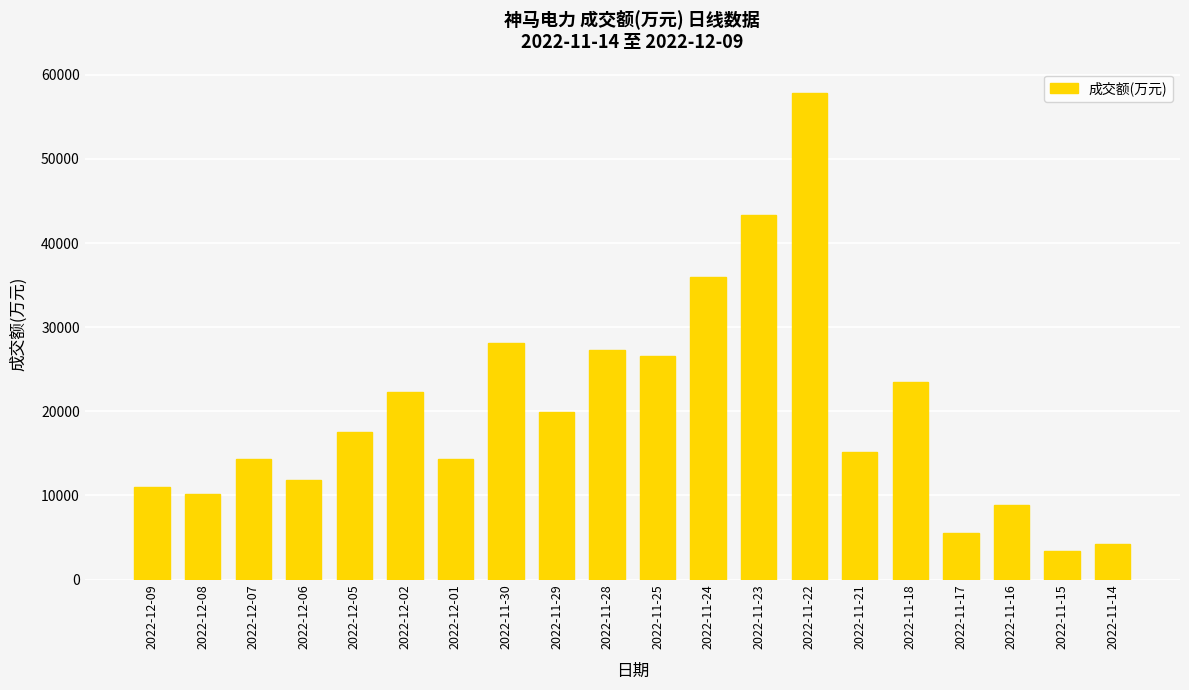

What is the smallest value displayed?

3363